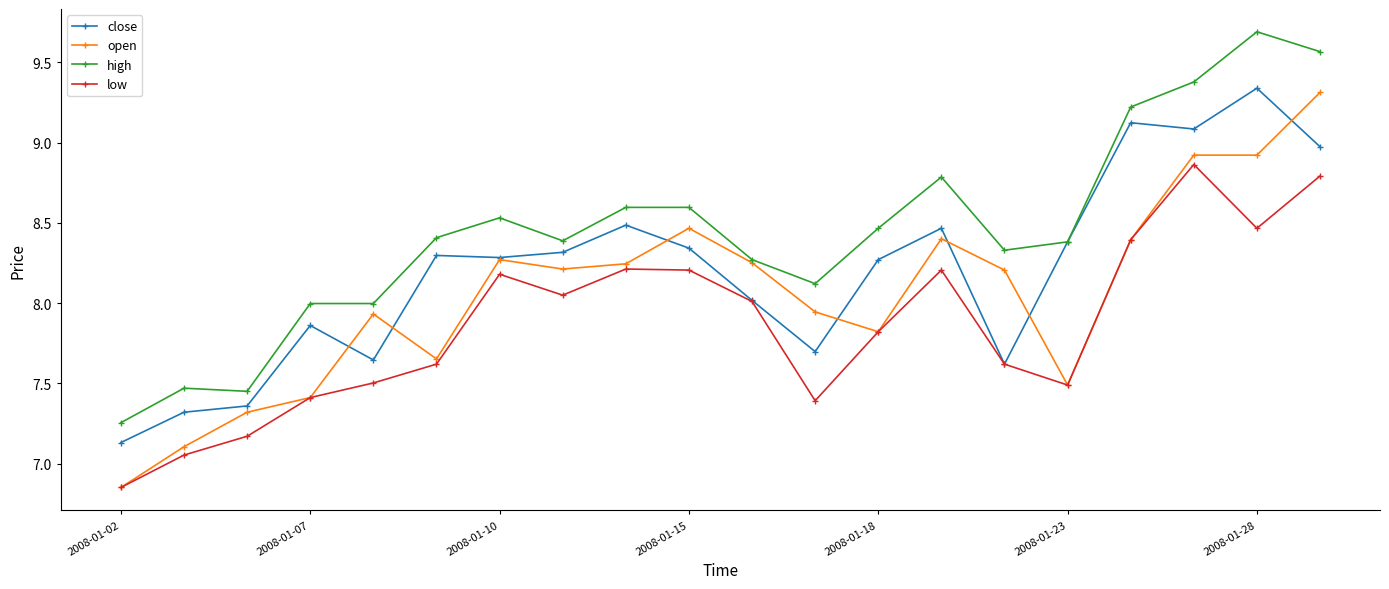

List the series in order of their overall mean, highest first.

high, close, open, low